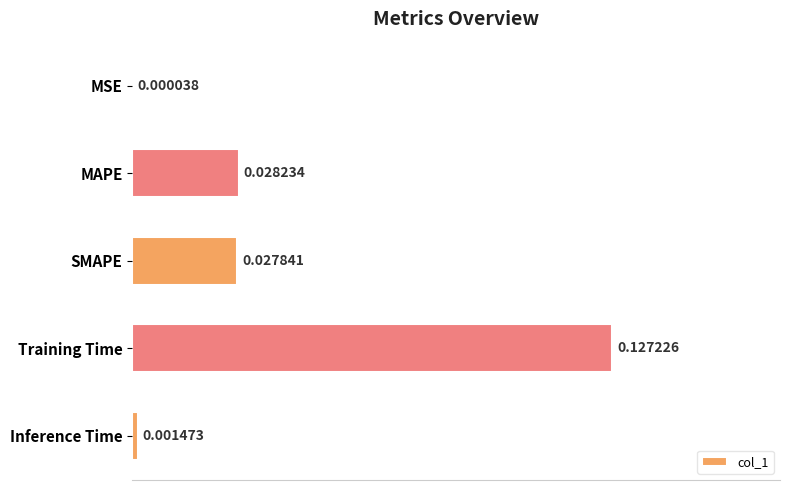

Between MAPE and Inference Time, which is larger?

MAPE